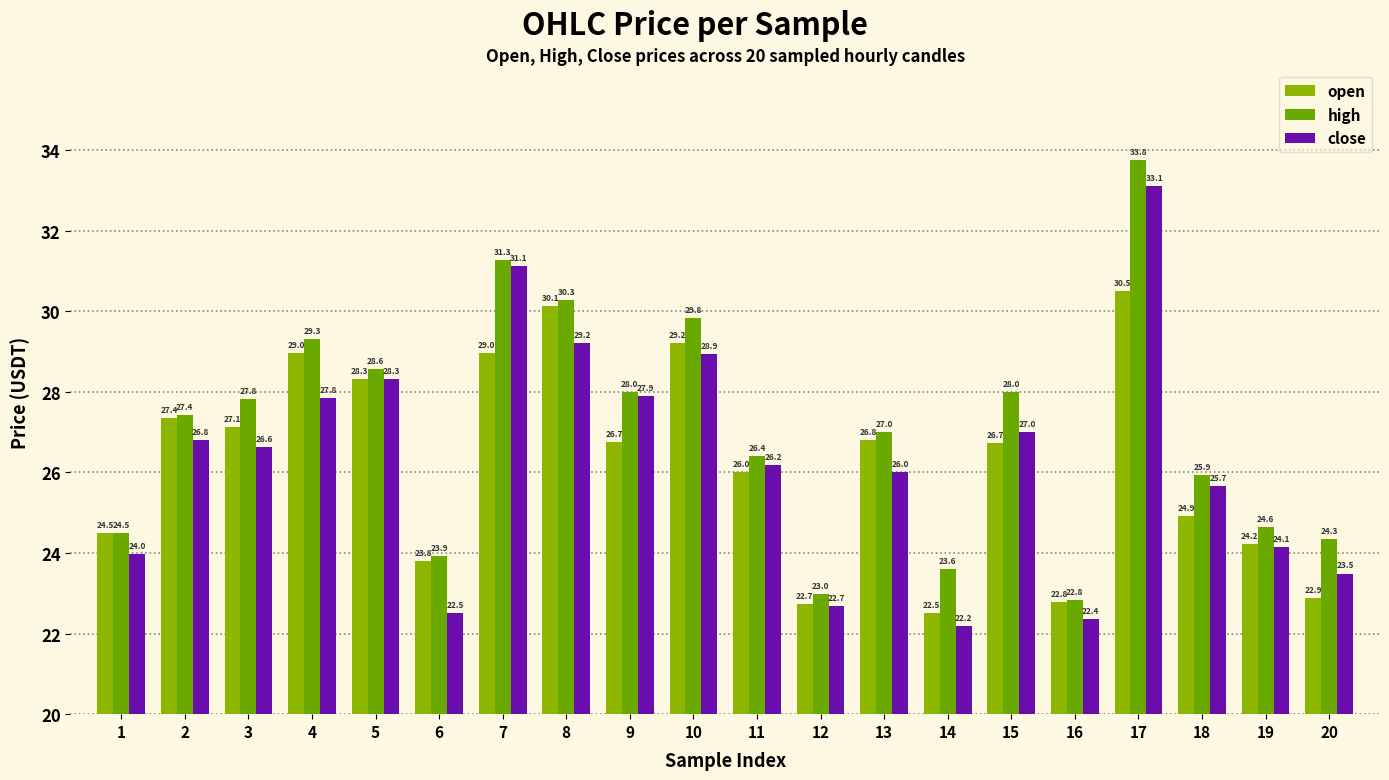

Rank the series at 15 from highest to lowest value.

high, close, open